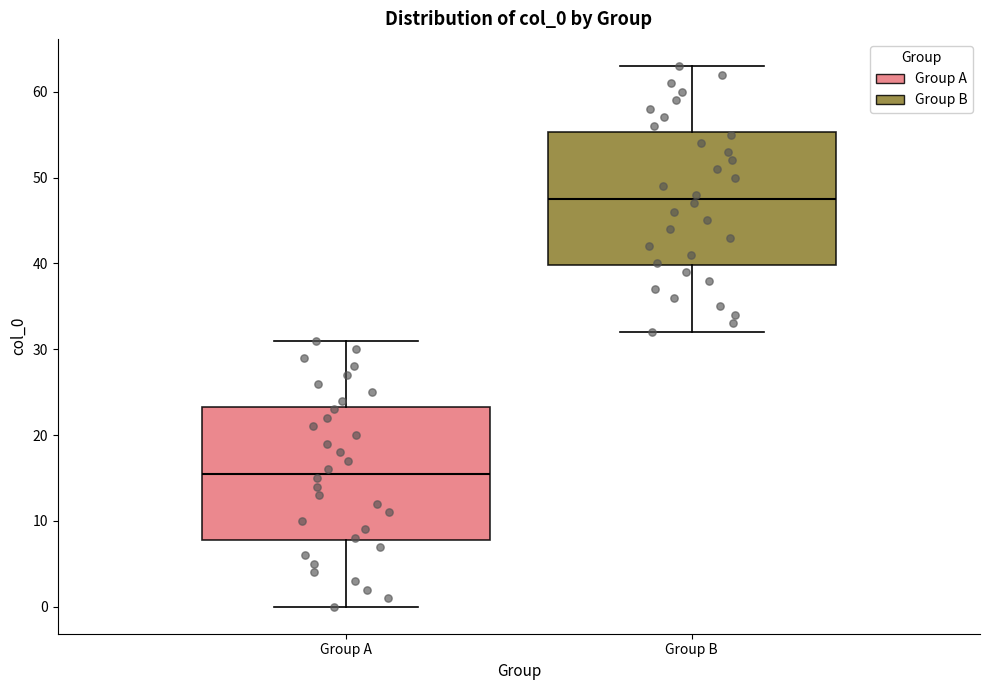

Where is the upper edge of the box for Group B on the y-axis? The values are not printed on the chart, so give them approximately, as read against the axis.

55